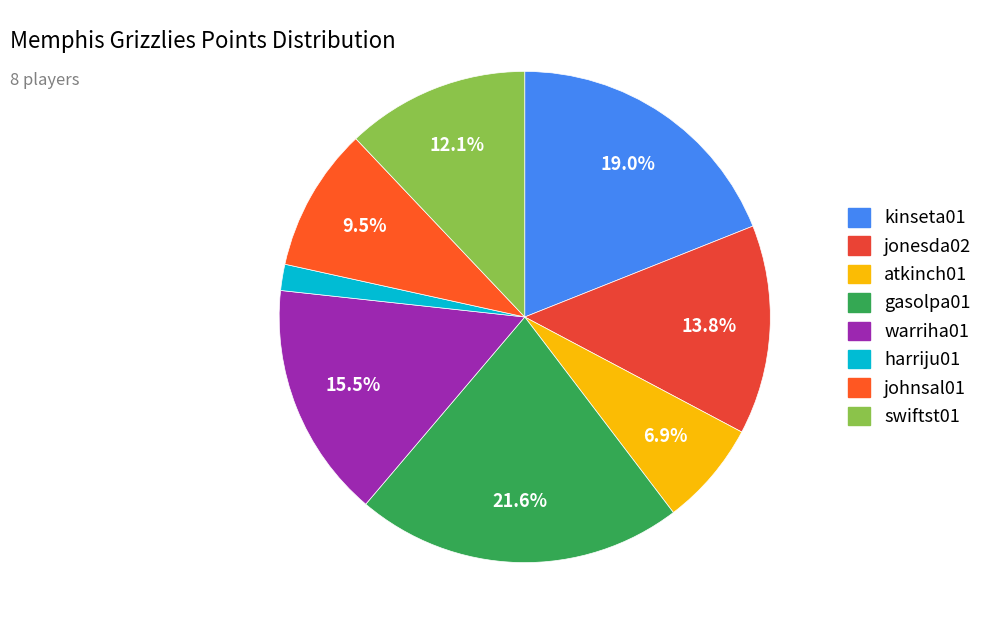

To the nearest percent, what is the average slice percentage?

12%